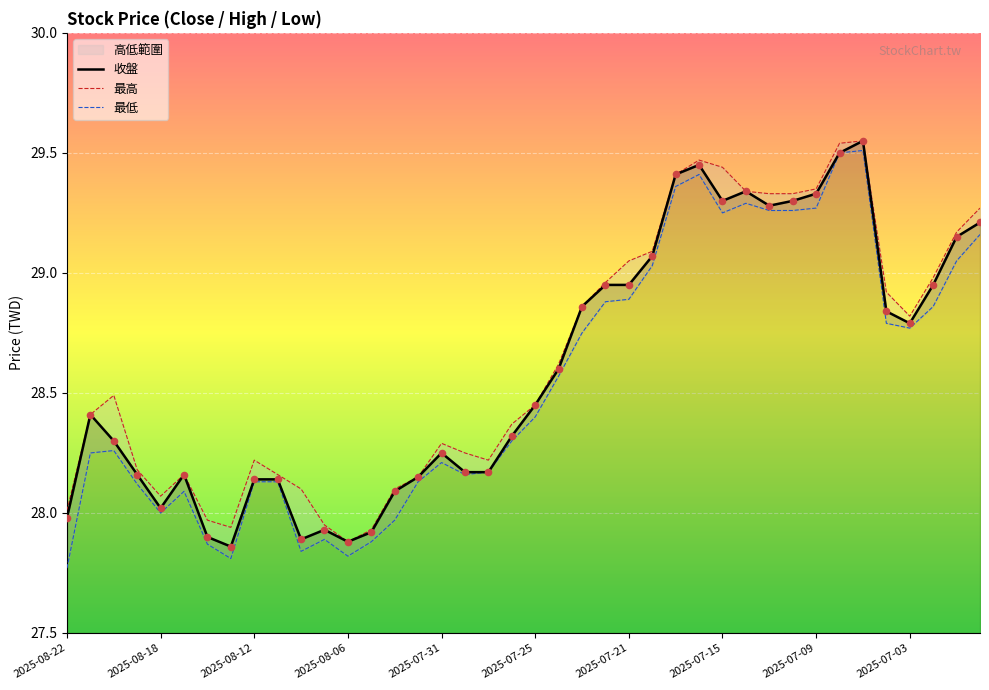

What is the total value across all series at 30?

87.9